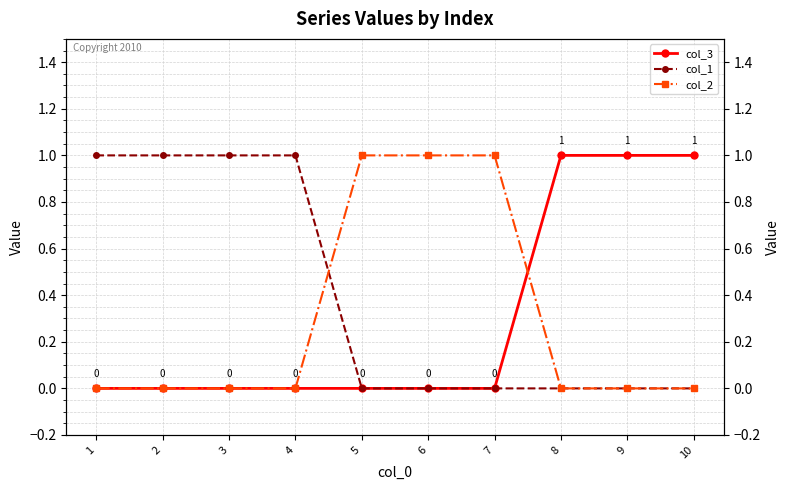

The col_2 series shows 0 at 9. True or false?

True